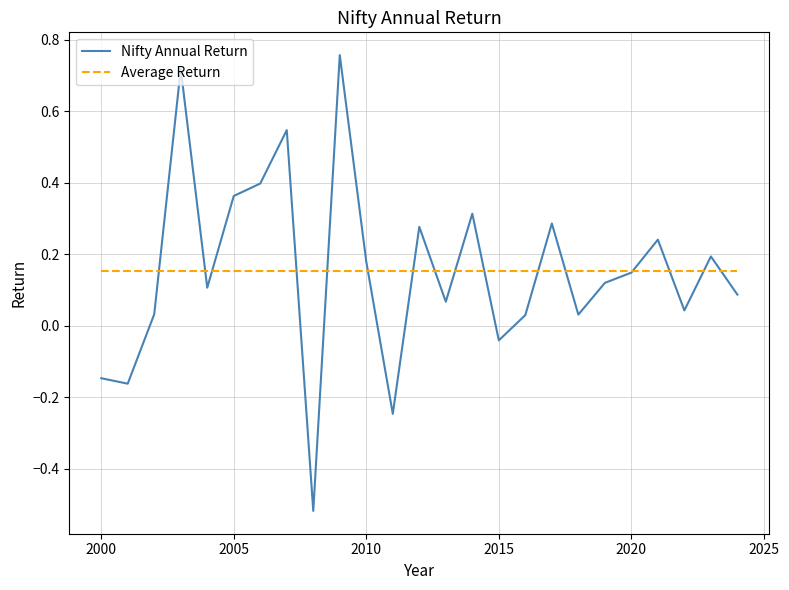

Does the chart have visible grid lines?

Yes